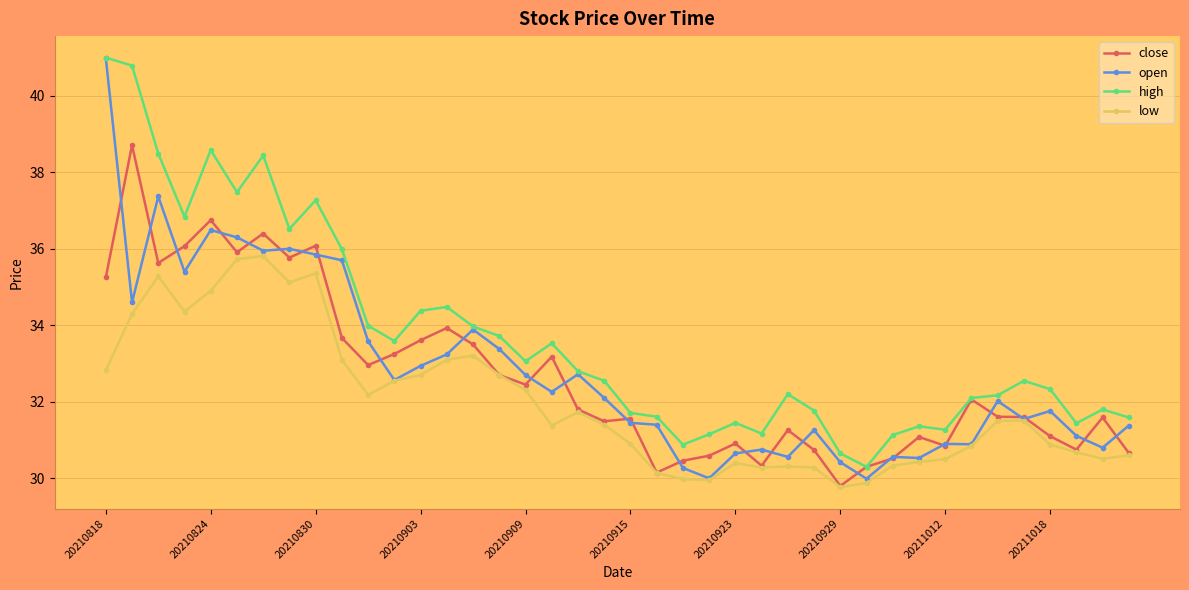

Does the chart have visible grid lines?

Yes